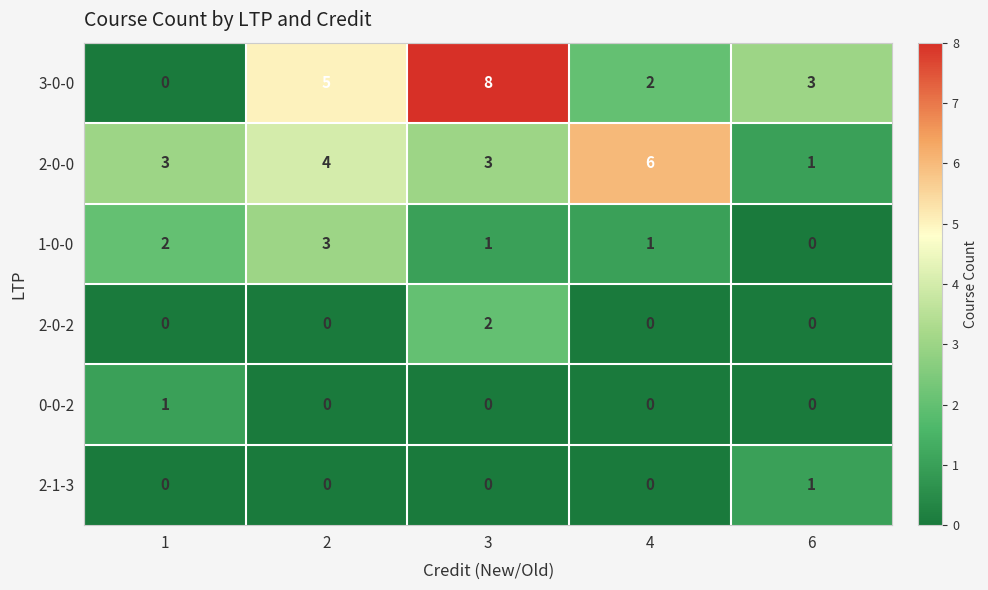

How many 1-0-0 values are between 1 and 2?

3